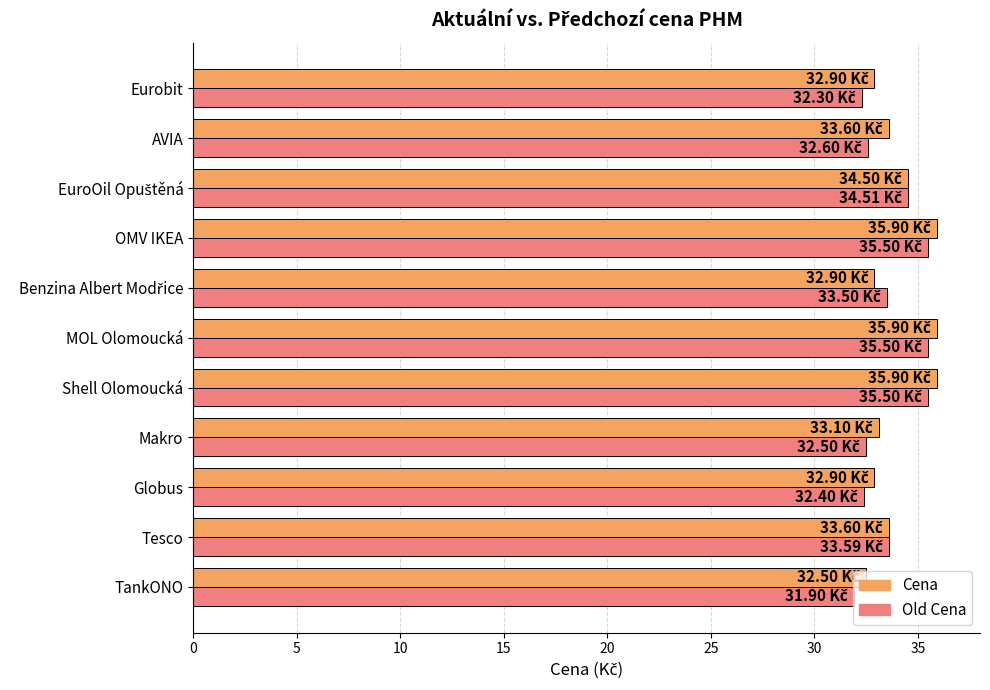

What is the sum of all Cena values?

373.7